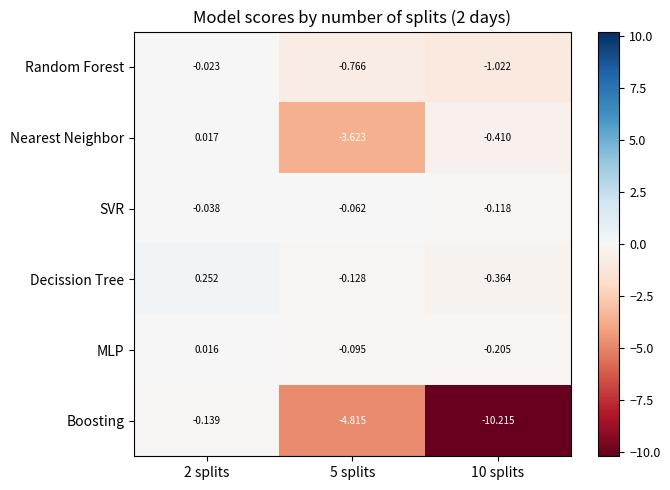

Which series has the widest spread of values?

Boosting